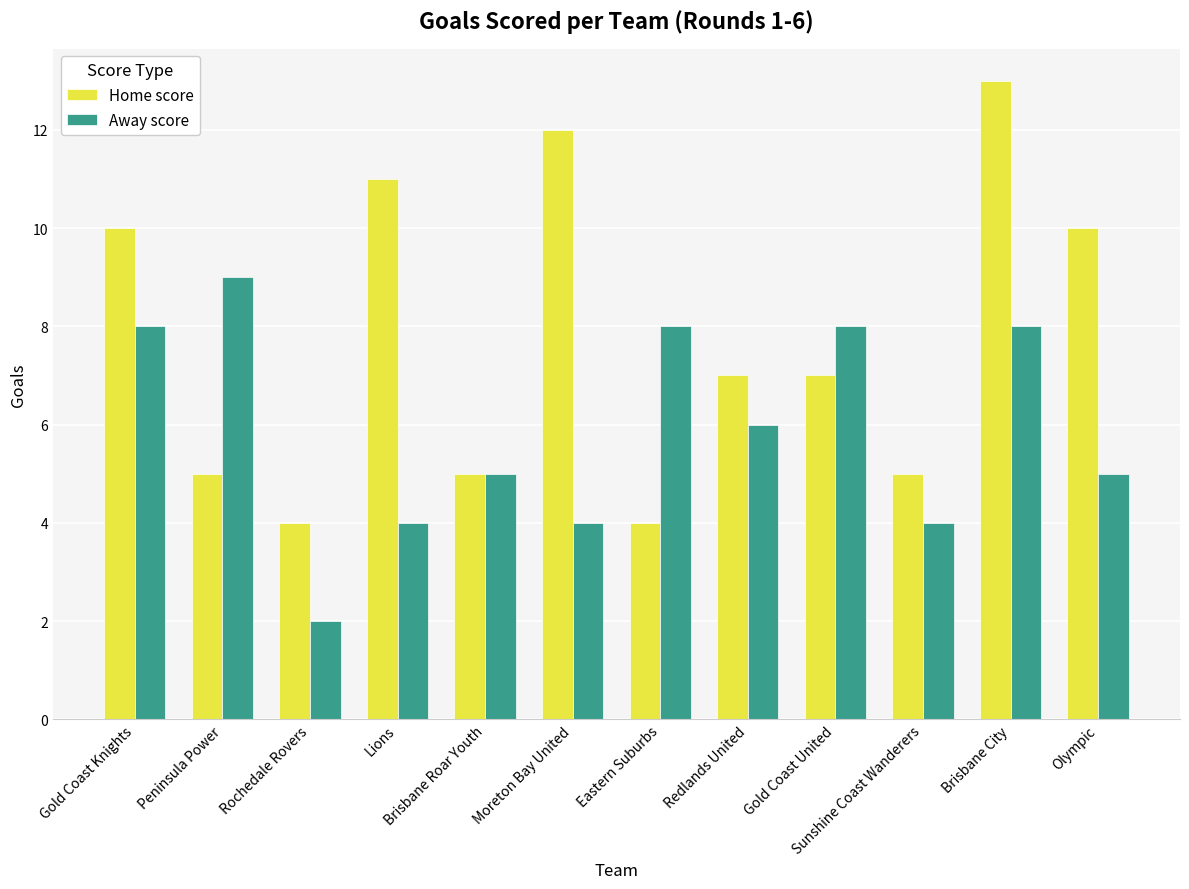

Reading left to right, transcribe all the data shown in this chart.

Home score: 10	5	4	11	5	12	4	7	7	5	13	10
Away score: 8	9	2	4	5	4	8	6	8	4	8	5